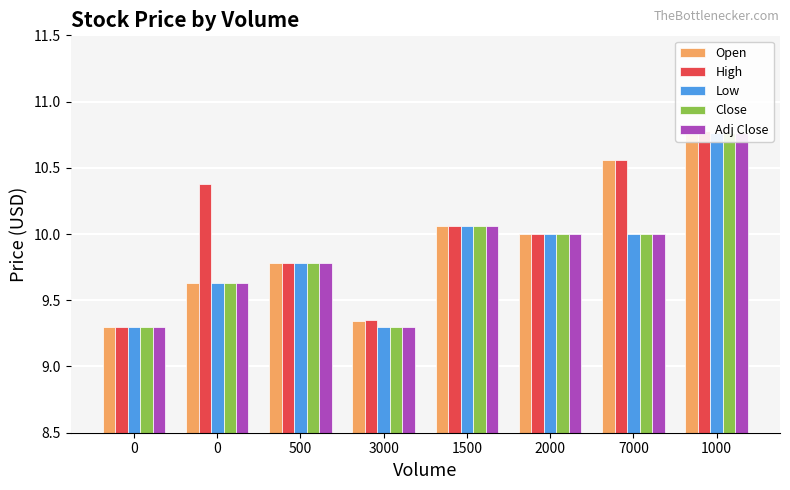

What is the label of the 8th bar from the left?

1000